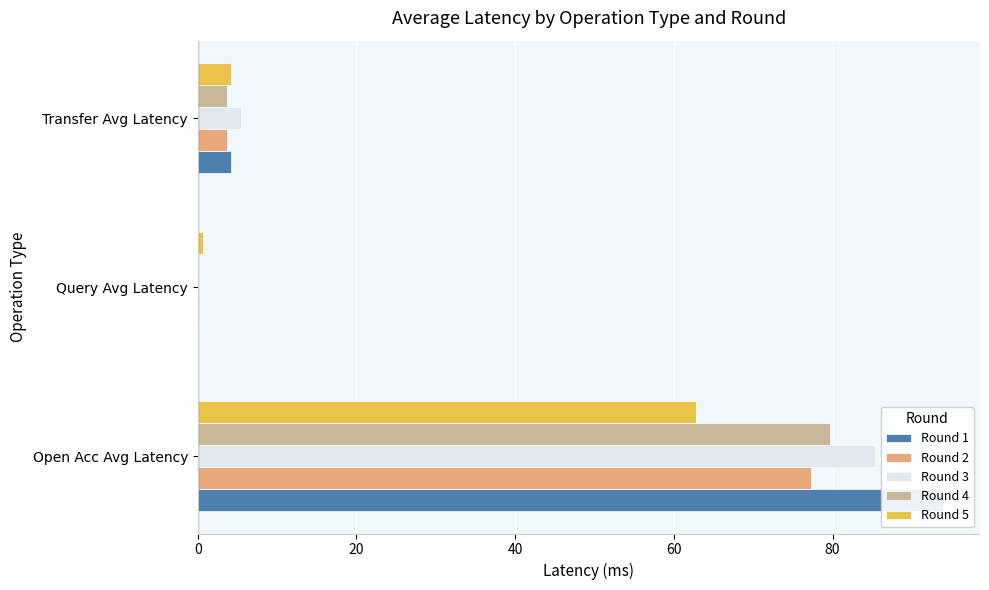

List the series in order of their peak value, lowest first.

Round 5, Round 2, Round 4, Round 3, Round 1